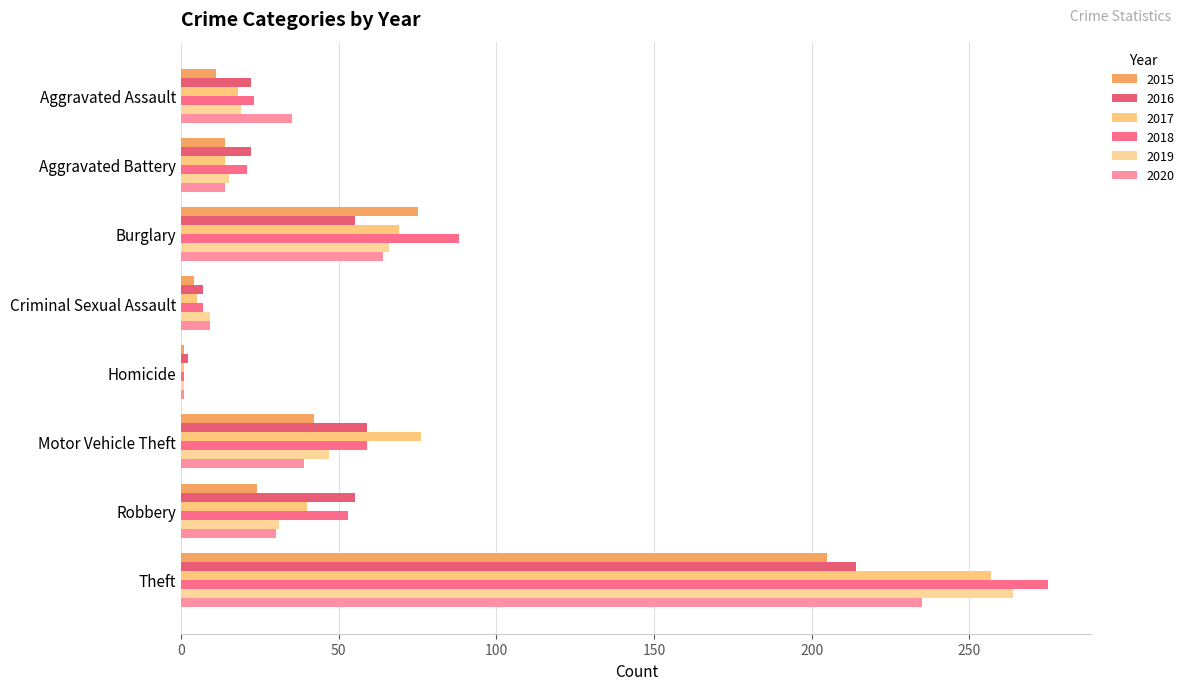

How many distinct data groups are displayed?

6